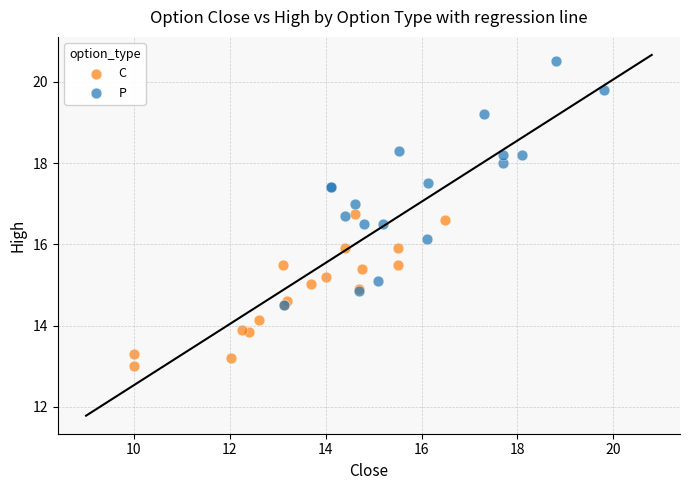

Which series reaches the minimum Y coordinate?

C